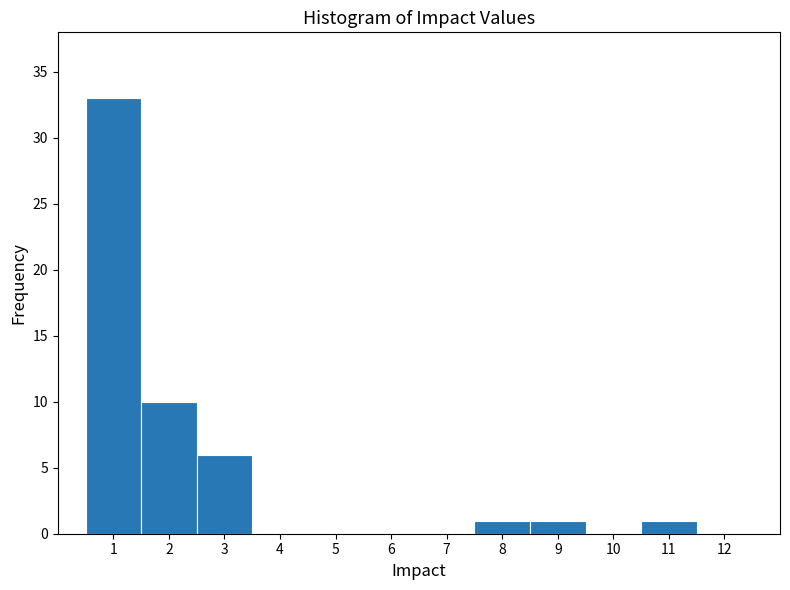

Reading left to right, transcribe this chart: for each bar, give the range it covers on the x-axis and its height. The values are not printed on the chart, so give them approximately, as read against the axis.

0.5 to 1.5: 33
1.5 to 2.5: 10
2.5 to 3.5: 6
3.5 to 4.5: 0
4.5 to 5.5: 0
5.5 to 6.5: 0
6.5 to 7.5: 0
7.5 to 8.5: 1
8.5 to 9.5: 1
9.5 to 10.5: 0
10.5 to 11.5: 1